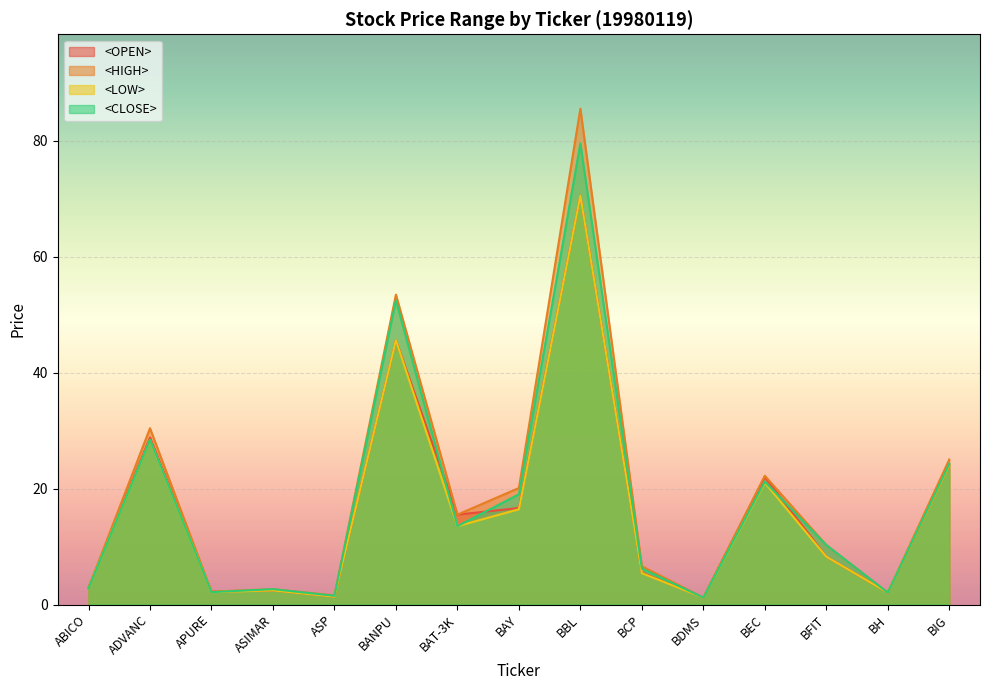

Between ASP and BAT-3K, which is larger?

BAT-3K